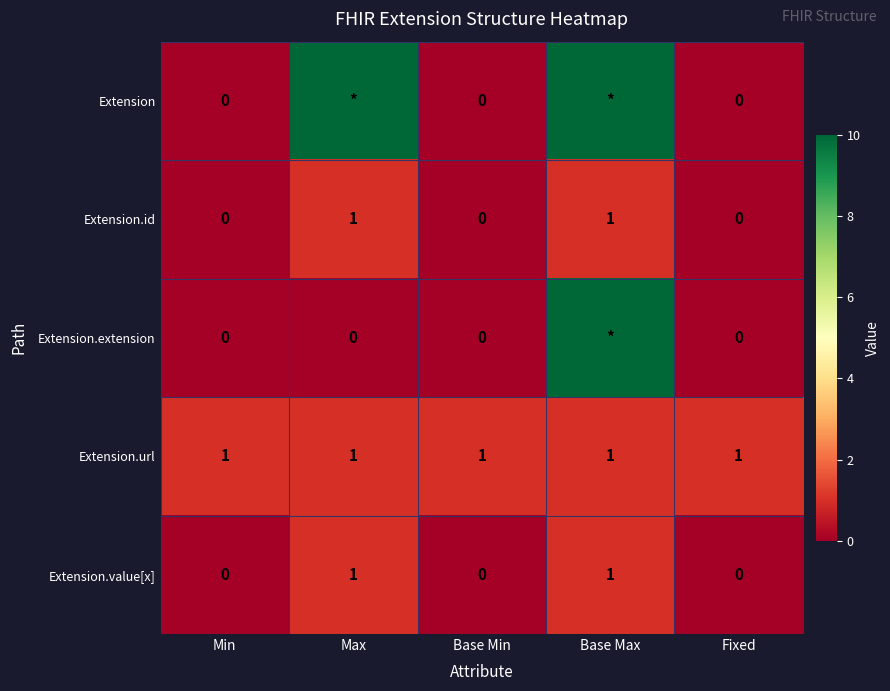

At which category does the chart reach its minimum across all series?

Min